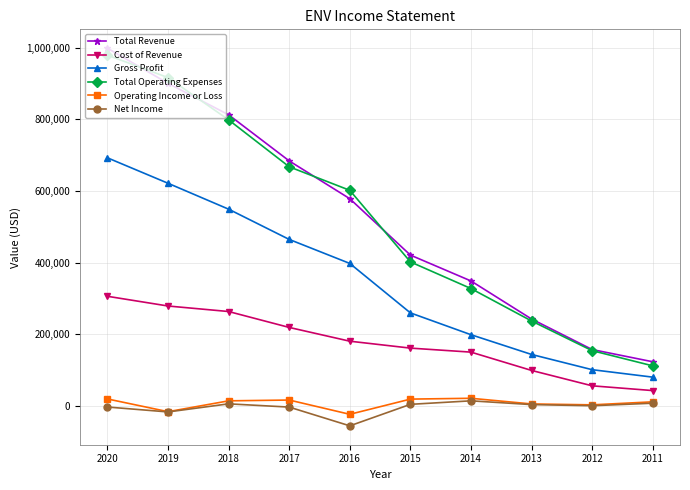

What is the sum of all Gross Profit values?

3508100